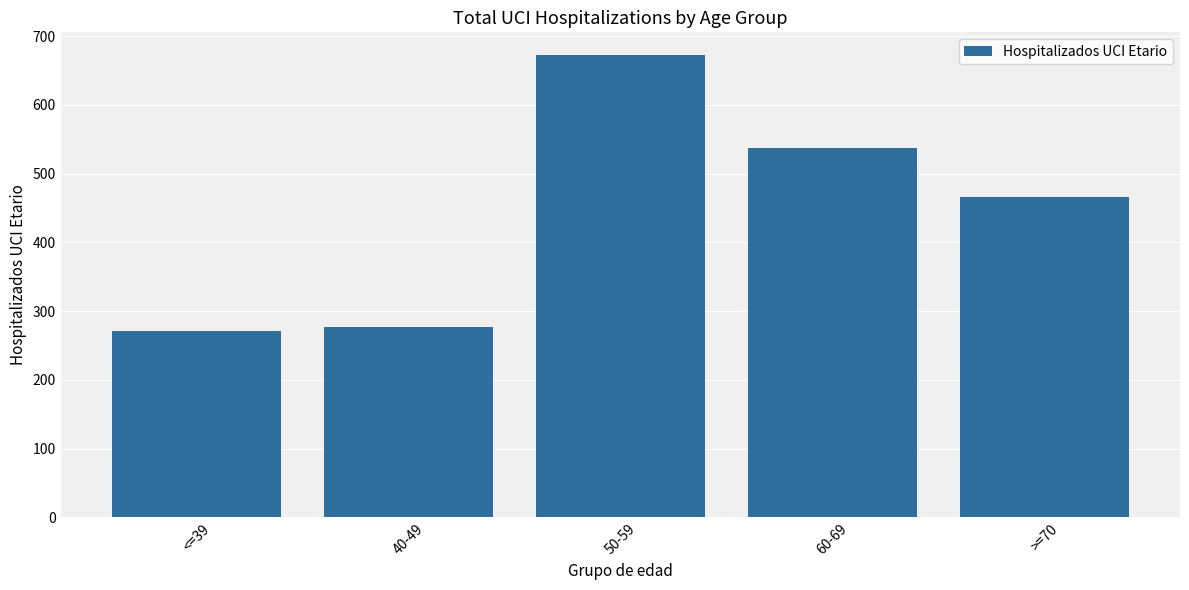

Rank the categories by value from lowest to highest.

<=39, 40-49, >=70, 60-69, 50-59